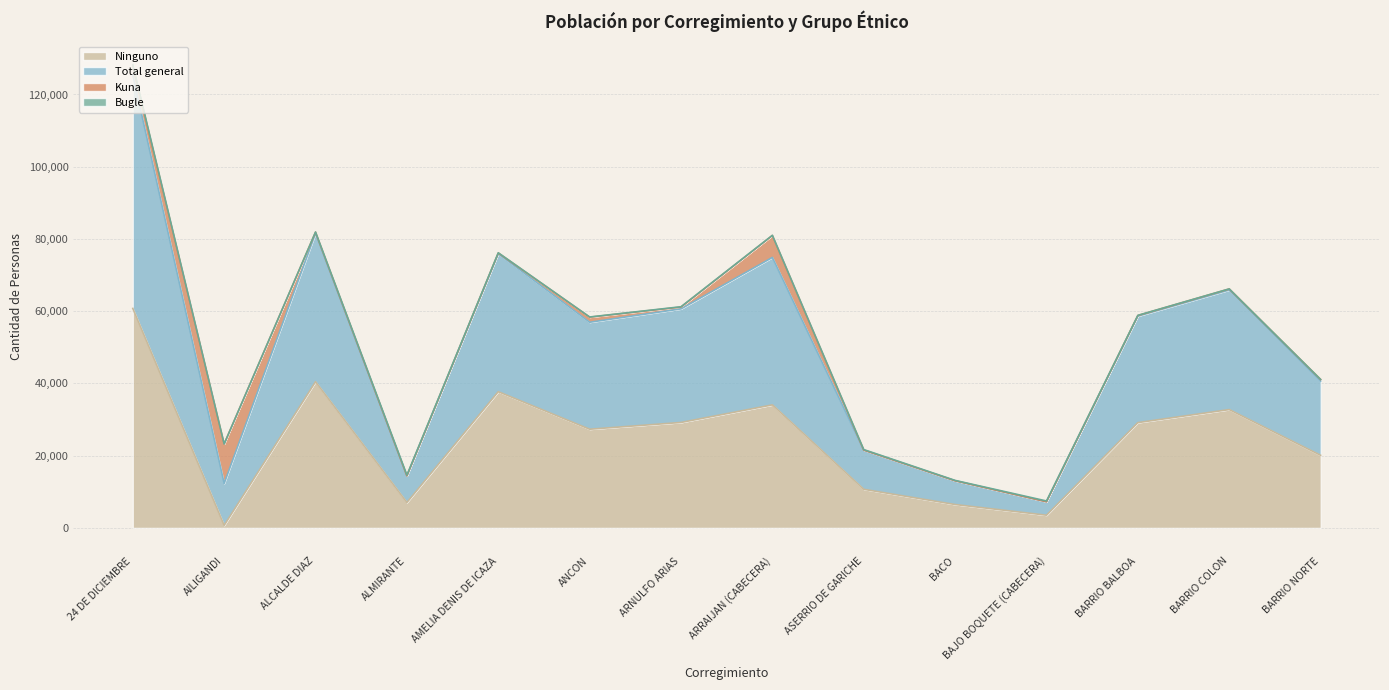

True or false: Ninguno and Total general intersect in this chart.

False